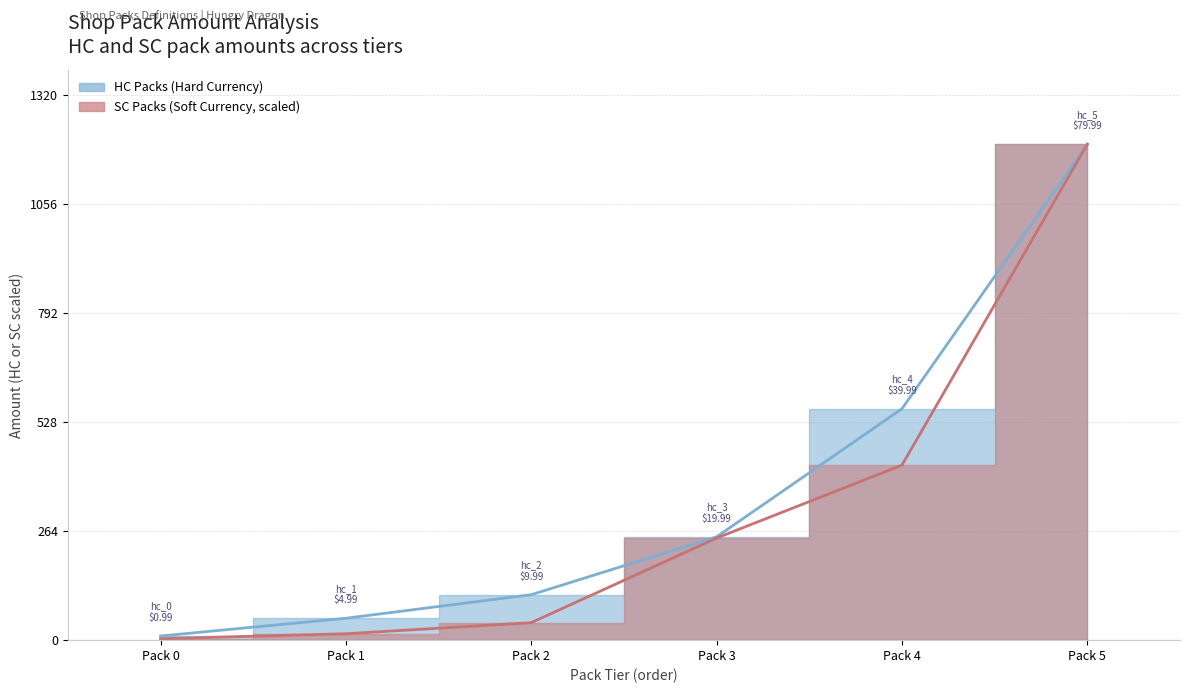

At which label is sc closest to 601?

Pack 4